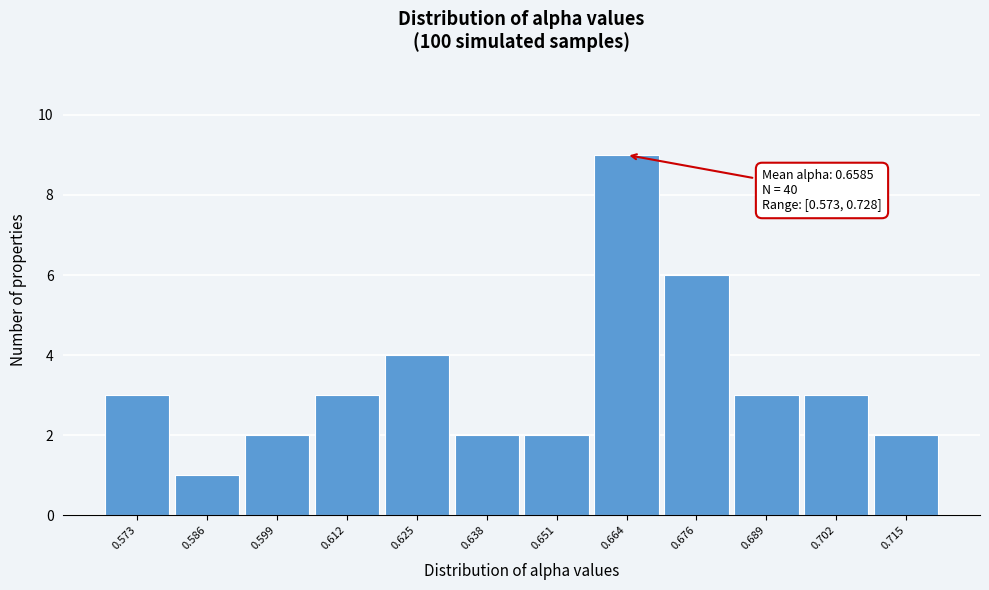

Reading right to left, transcribe all the data shown in this chart.

2	3	3	6	9	2	2	4	3	2	1	3